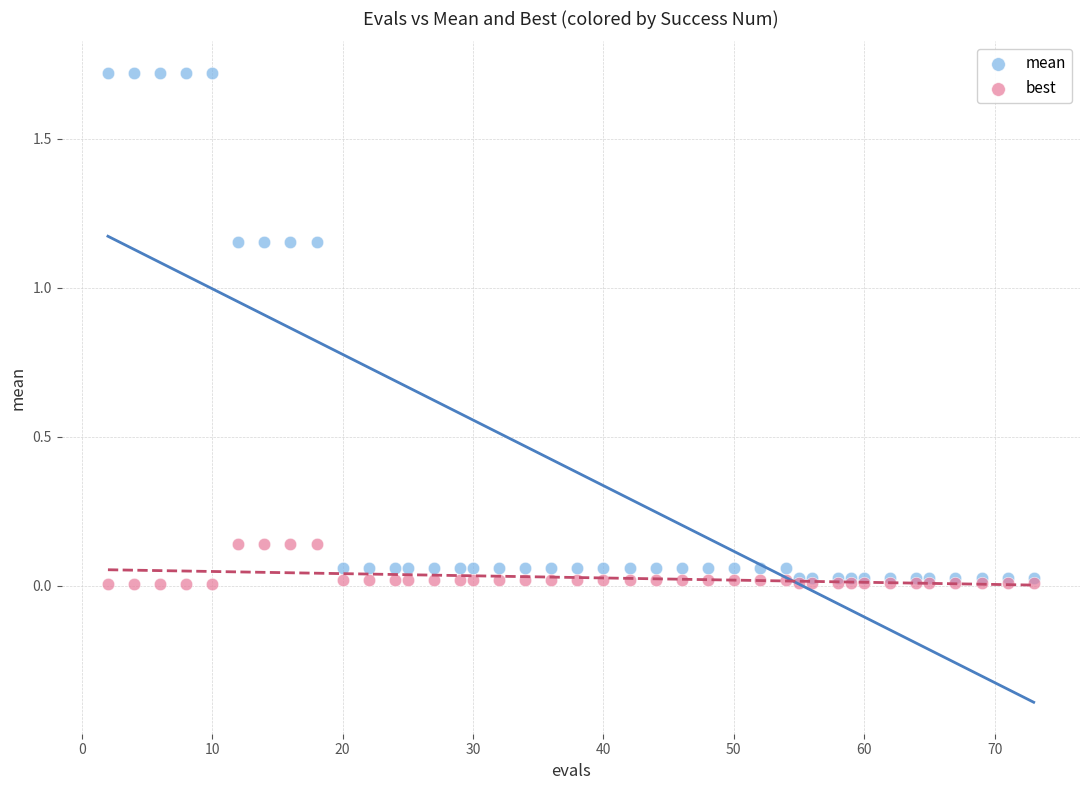

What are all the series names shown in the legend?

mean, best